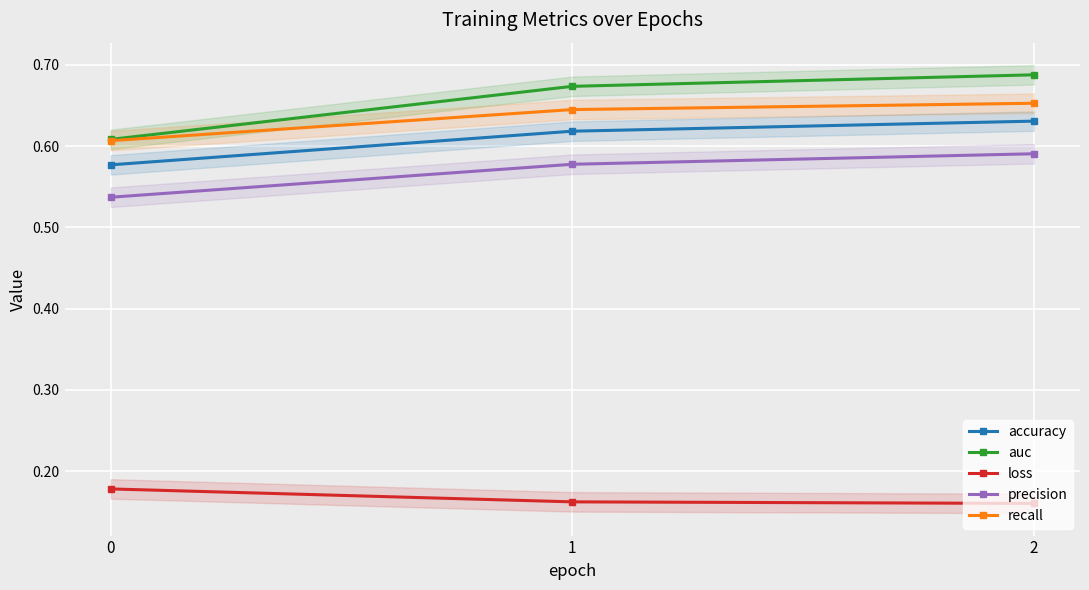

What is the average value of the recall series?

0.6